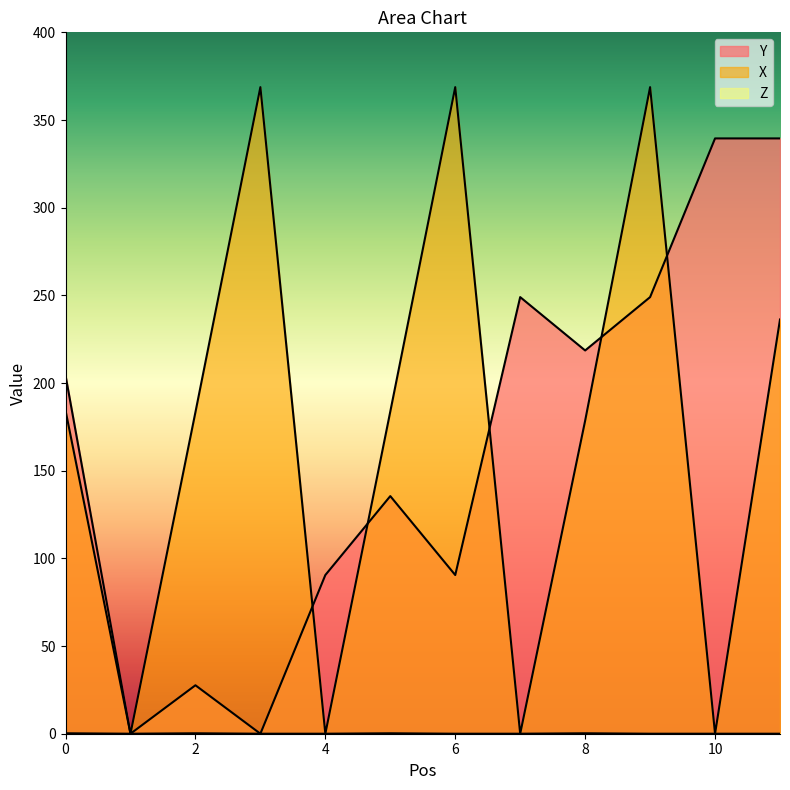

List the labels in order of Y value, smallest first.

1, 3, 2, 4, 6, 5, 0, 8, 7, 9, 10, 11